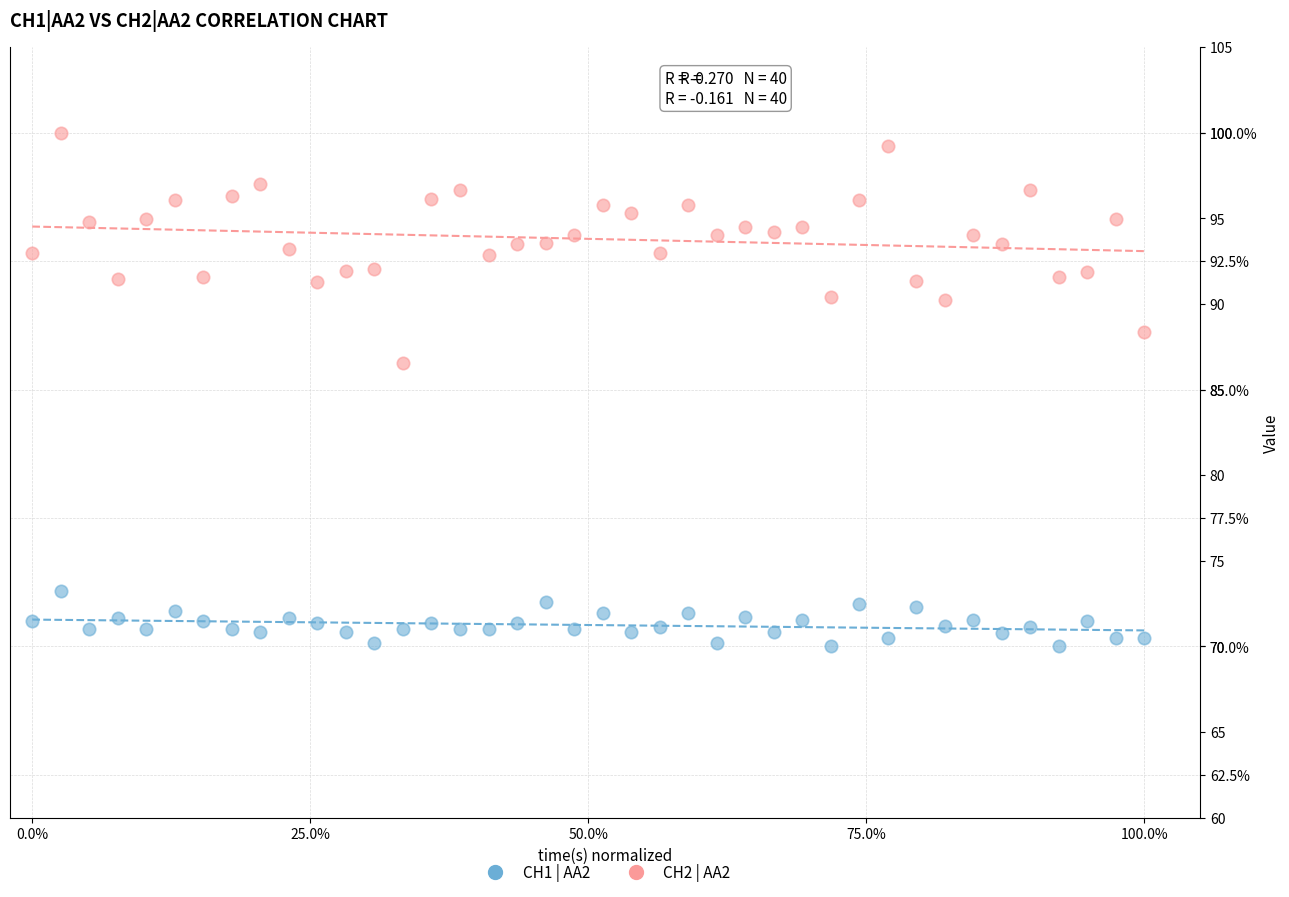

Which series has the largest Y range (max minus min)?

CH2 | AA2